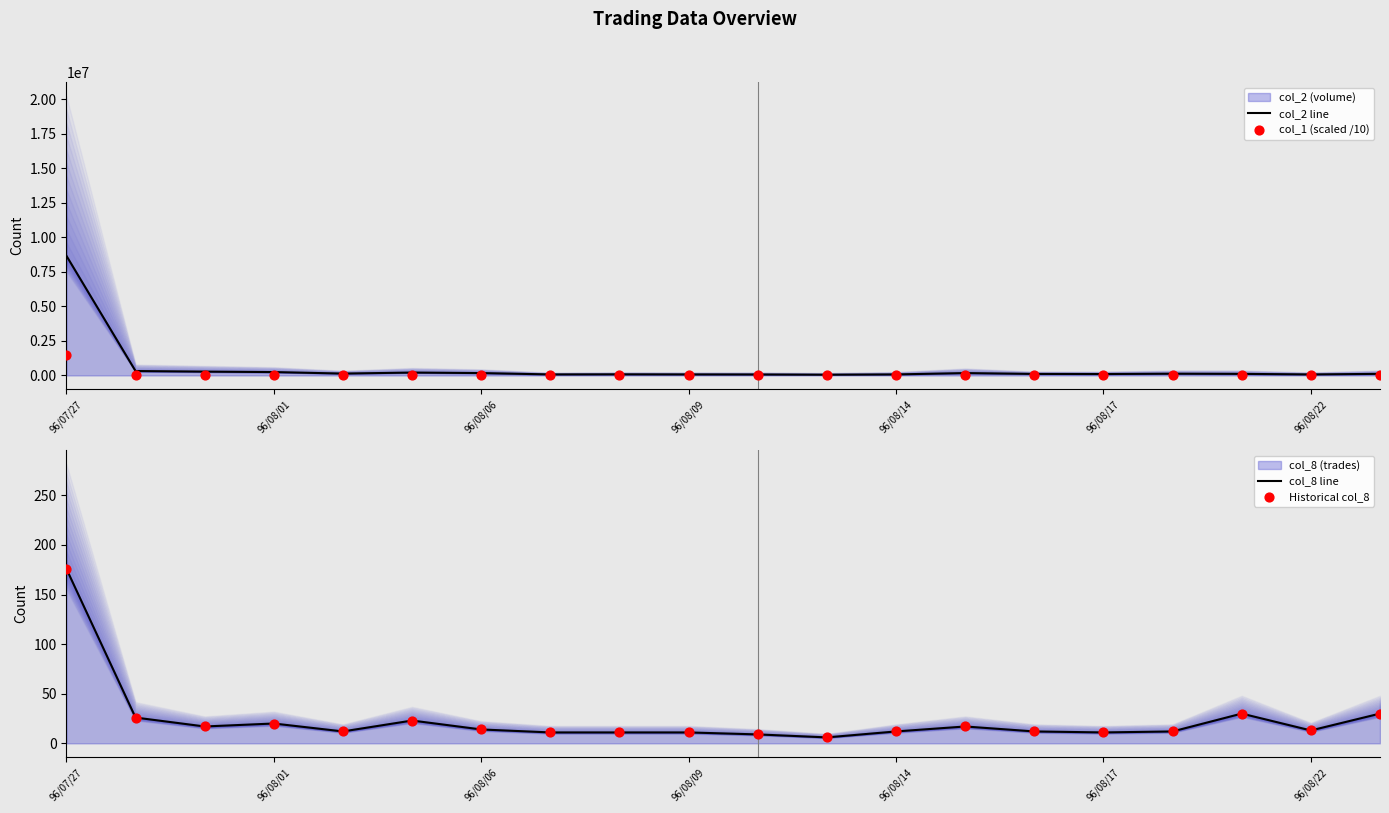

Which series has the largest total across all categories?

col_2 line